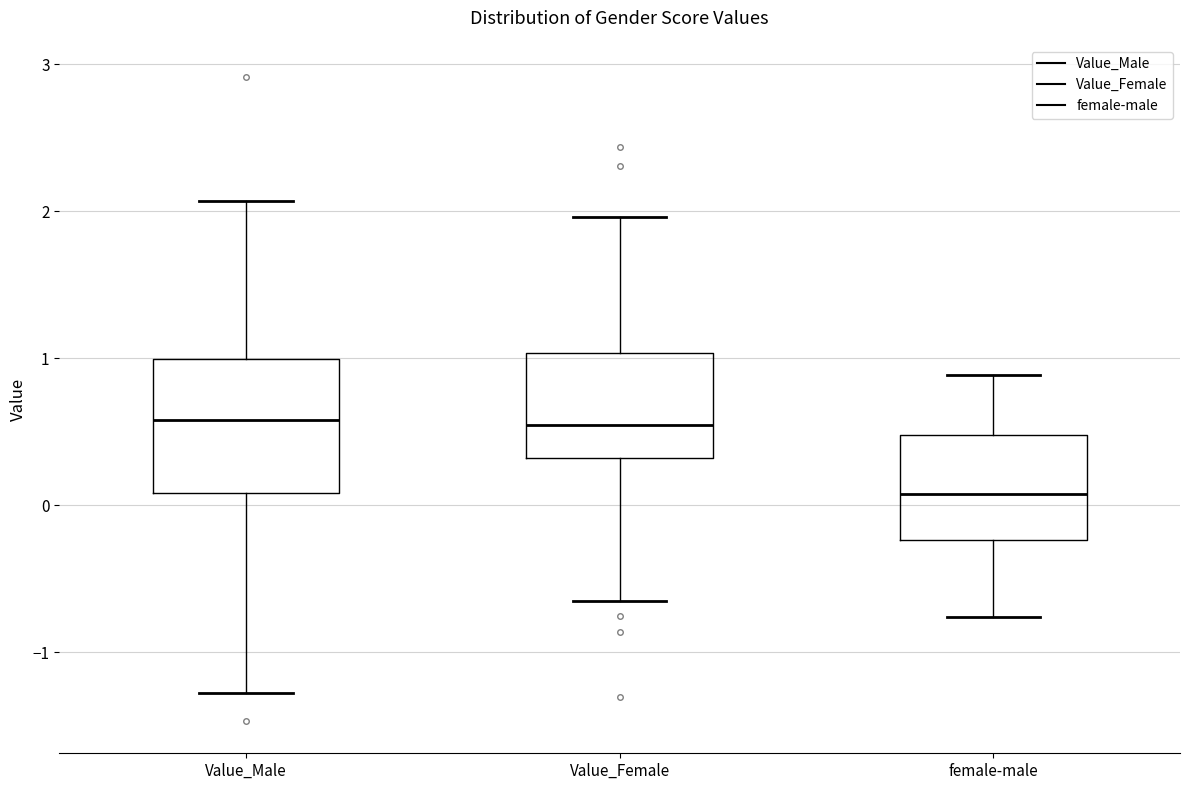

Reading left to right, read every box against the y-axis: the position of its median line, the range the box covers, and the ends of its whiskers. The values are not printed on the chart, so give them approximately, as read against the axis.

Value_Male: median 0.6, box 0.1 to 1.0, whiskers -1.3 to 2.1
Value_Female: median 0.5, box 0.3 to 1.0, whiskers -0.6 to 2.0
female-male: median 0.1, box -0.2 to 0.5, whiskers -0.8 to 0.9